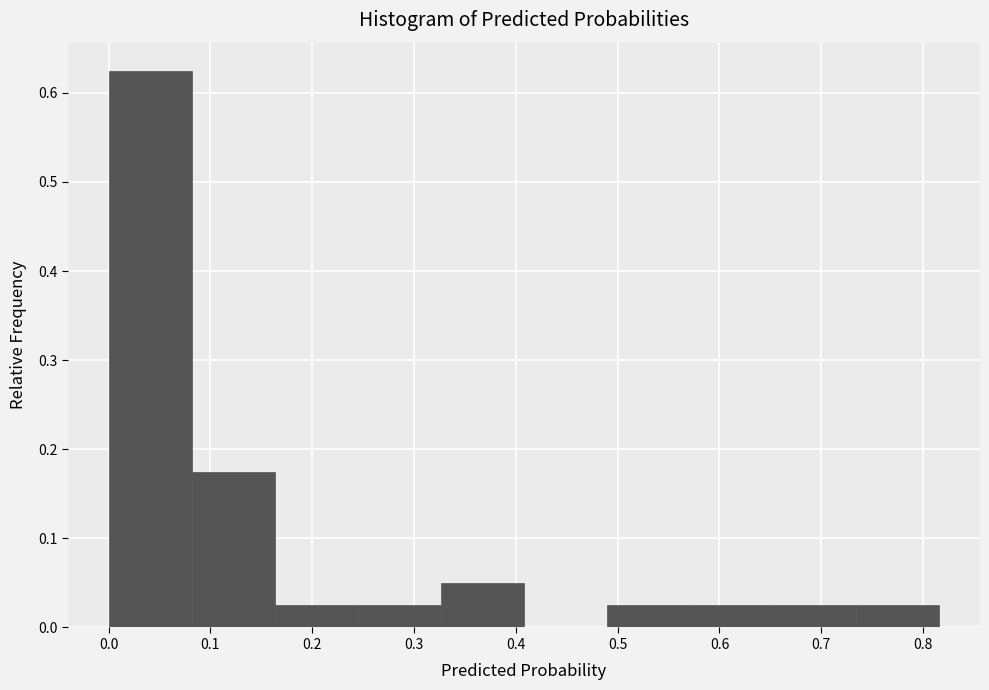

How tall is the bar that spans 0.49 to 0.57 on the x-axis? Neither the bar edges nor the heights are printed on the chart, so give them approximately, as read against the axes.

0.03